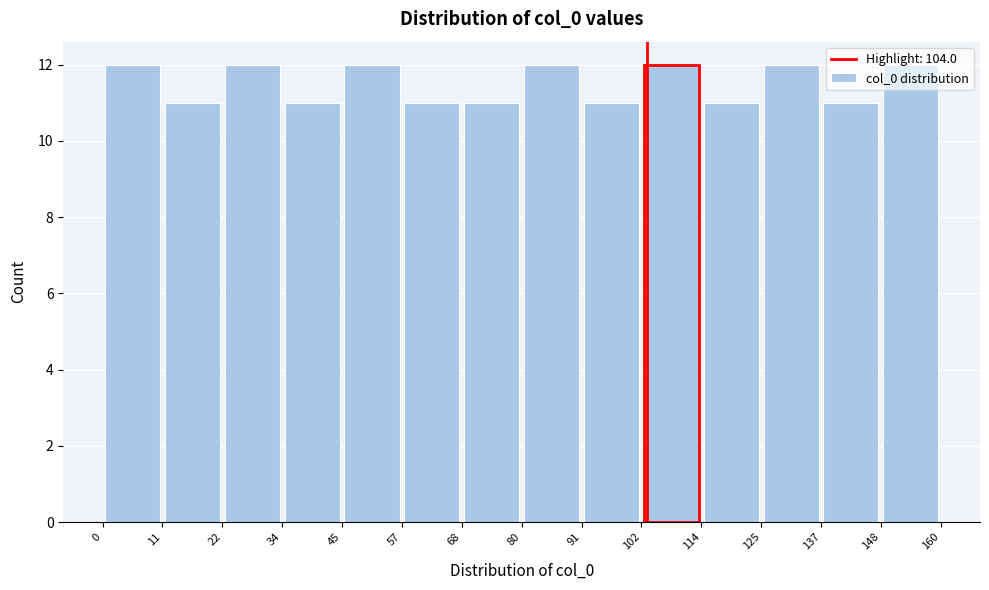

Reading left to right, transcribe this chart: for each bar, give the range it covers on the x-axis and its height. The values are not printed on the chart, so give them approximately, as read against the axis.

0 to 11: 12
11 to 22: 11
22 to 34: 12
34 to 45: 11
45 to 57: 12
57 to 68: 11
68 to 80: 11
80 to 91: 12
91 to 102: 11
102 to 114: 12
114 to 125: 11
125 to 137: 12
137 to 148: 11
148 to 160: 12